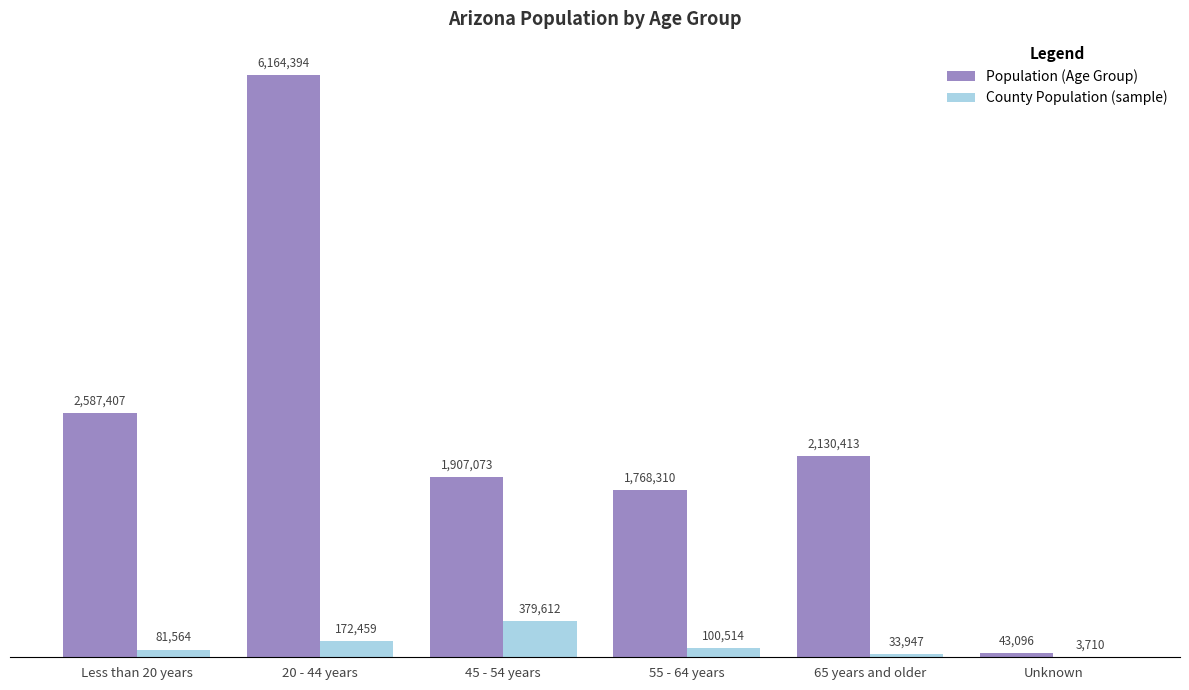

What is the maximum value shown in the chart?

6164394